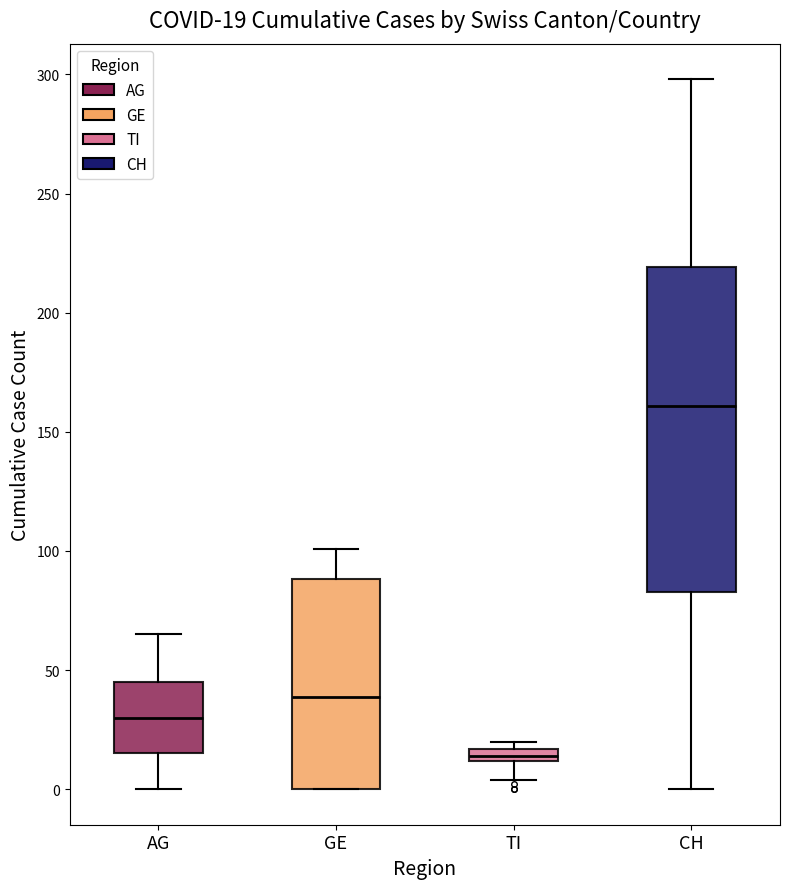

Which box is the tallest, from its lower edge to its upper edge?

CH